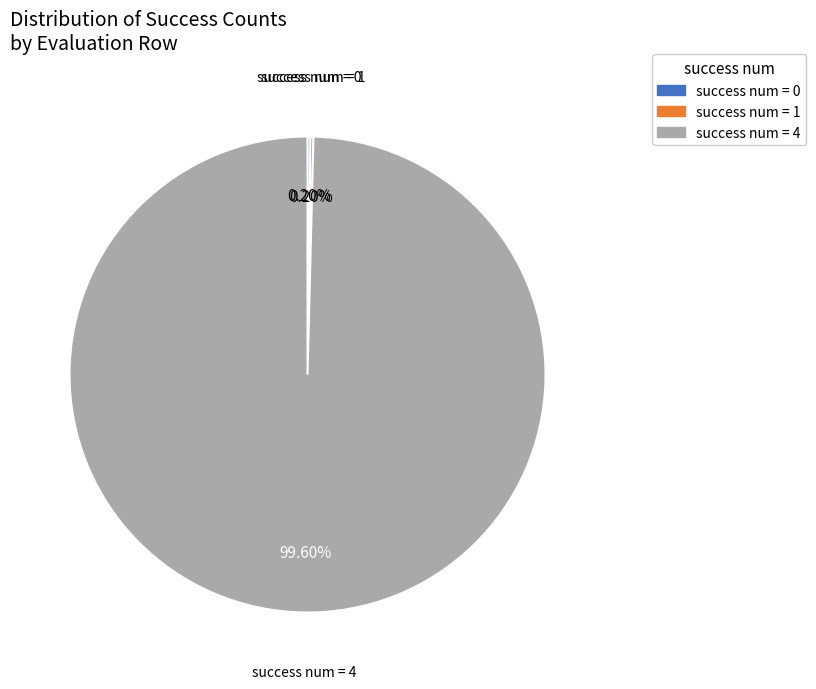

Does success num = 4 account for over 50% of the chart?

Yes